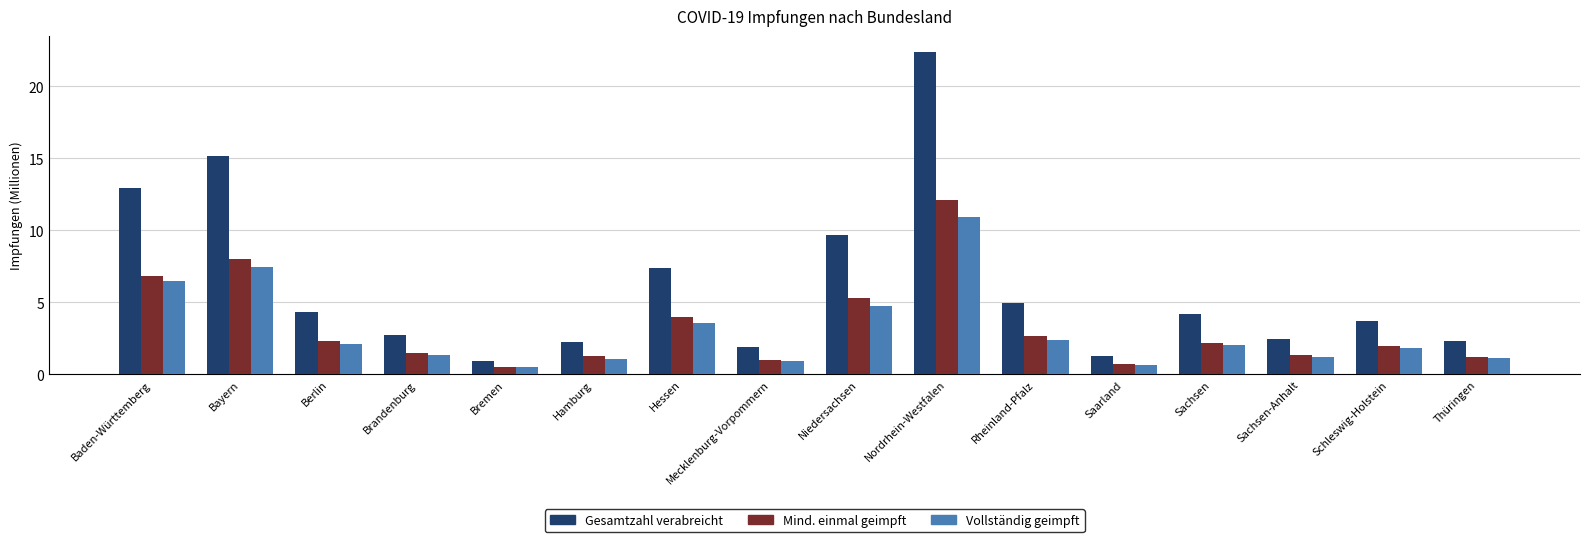

Count the number of data series in this chart.

3